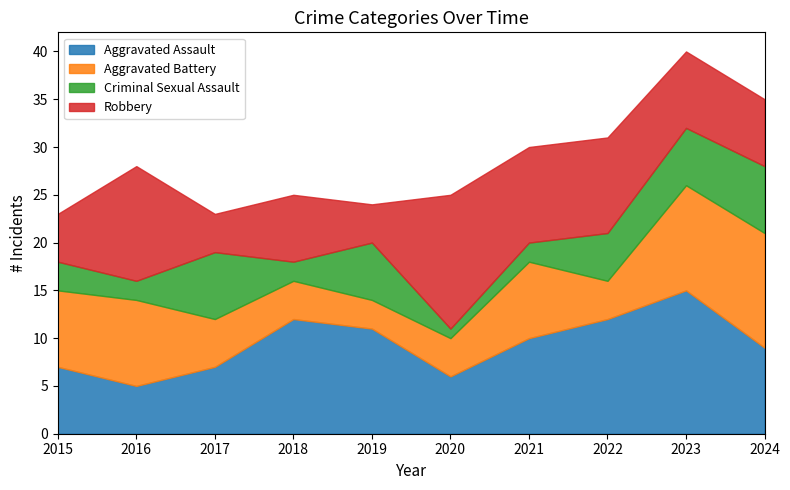

What is the highest value of the Aggravated Assault series?

15